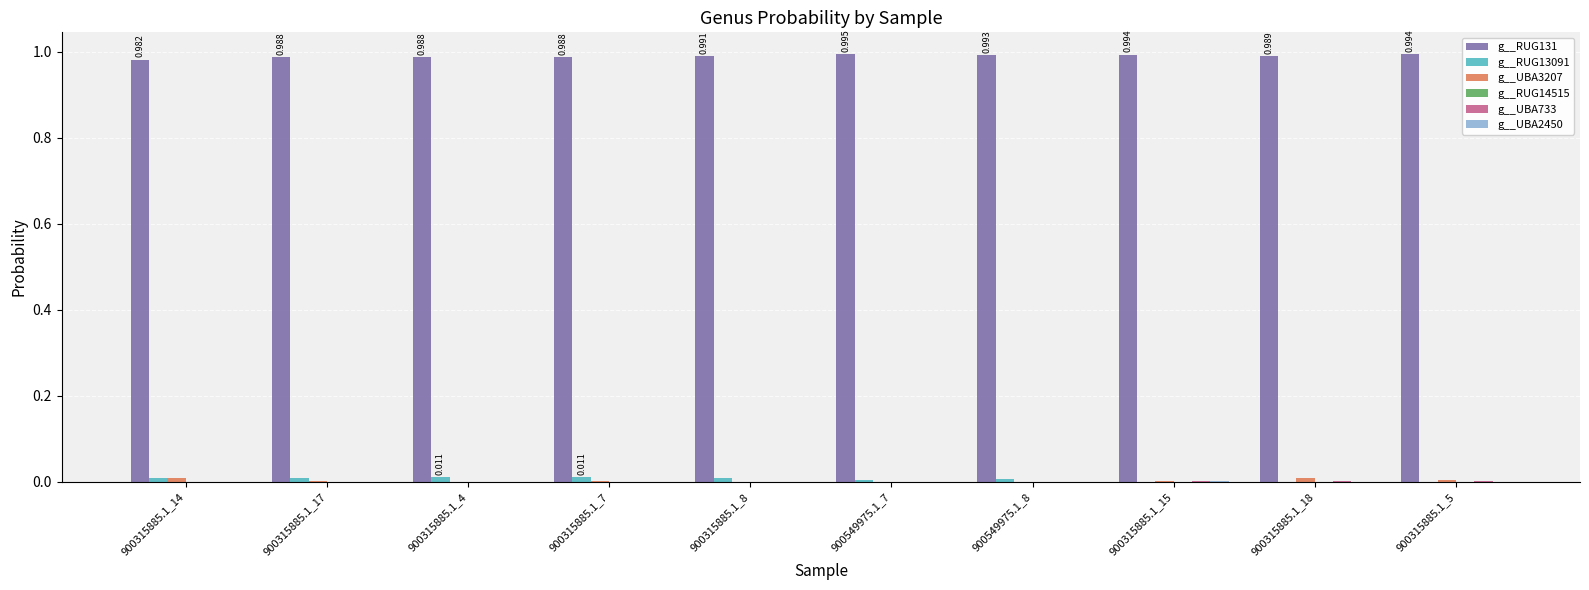

What is the total value across all series at 900315885.1_5?

1.0